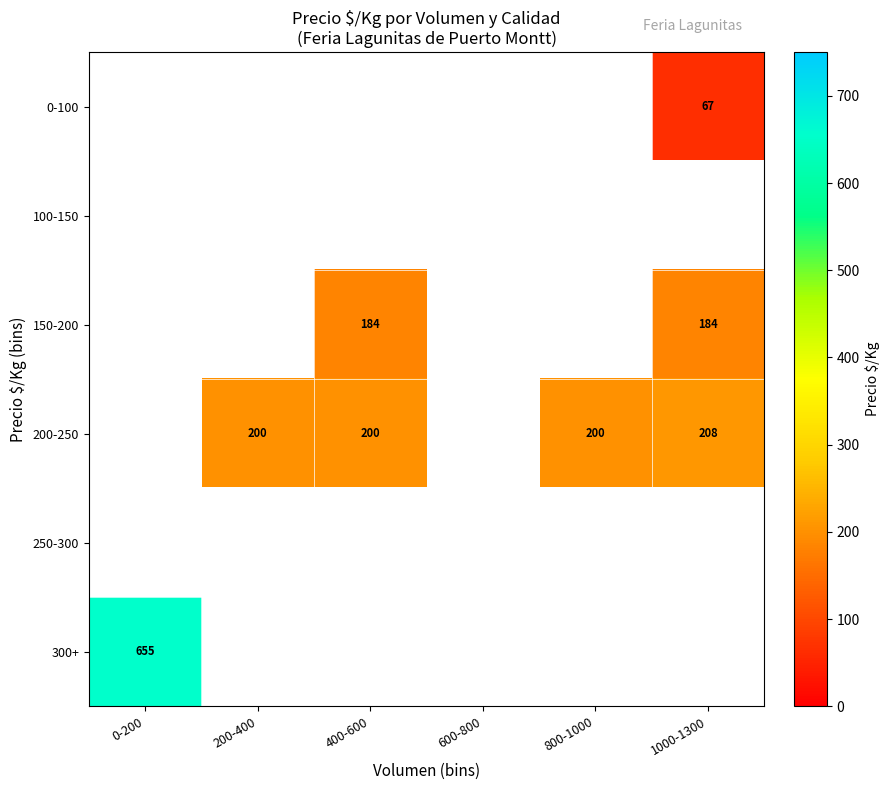

Between 800-1000 and 0-200, which is larger?

0-200